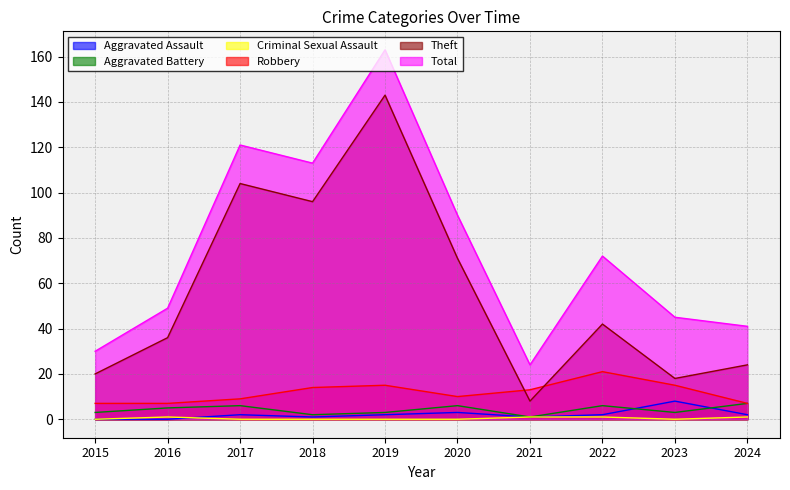

What is the maximum value shown in the chart?

163